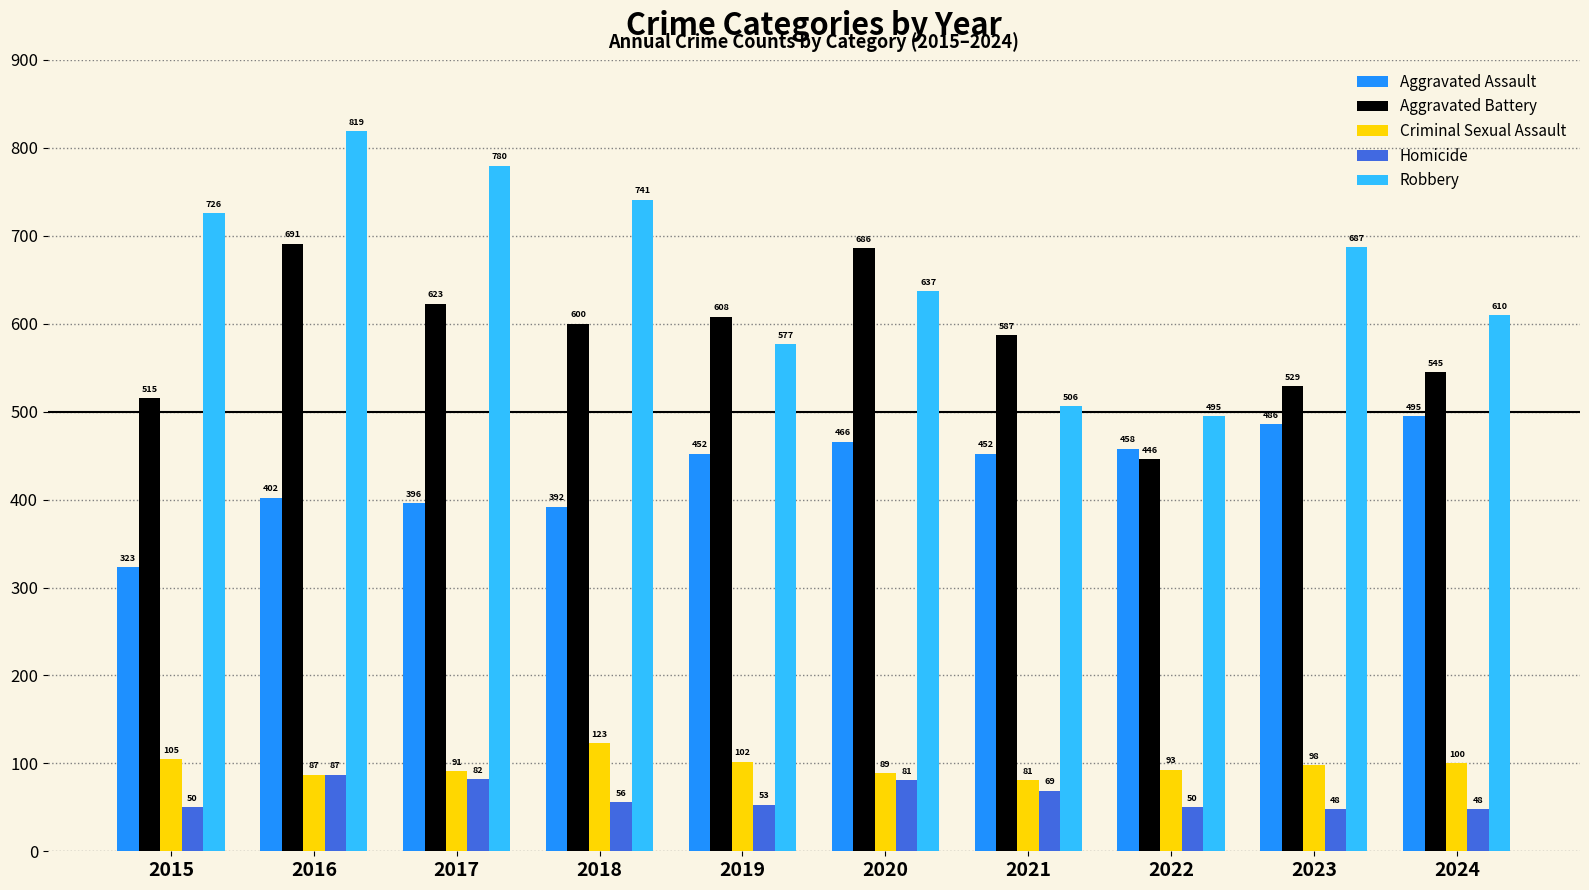

At which label does Homicide first exceed 56?

2016